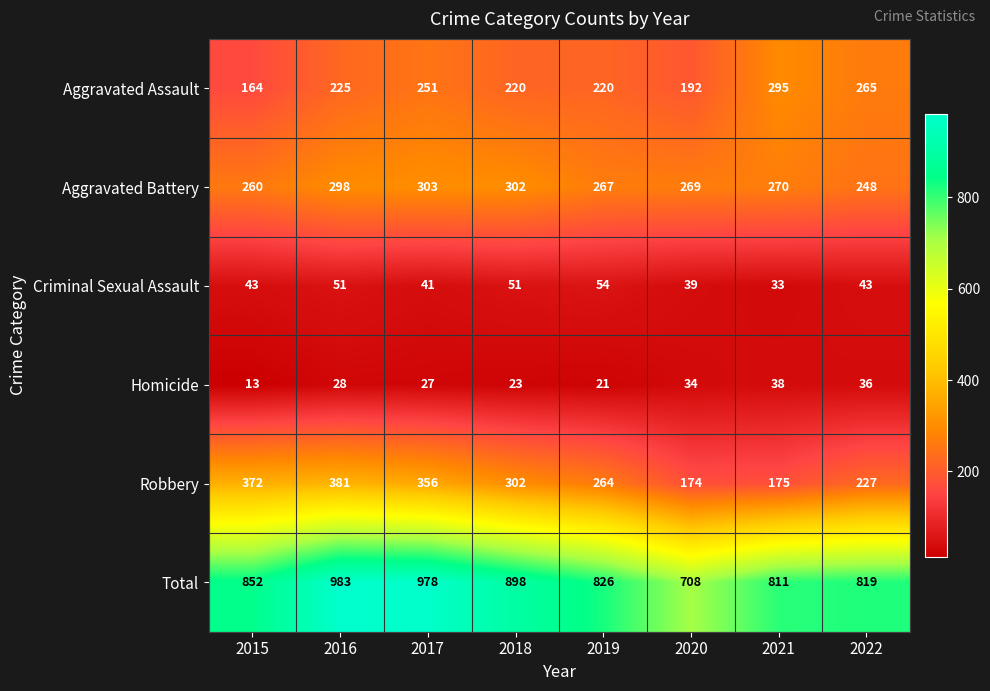

What is the average value of the Aggravated Battery series?

277